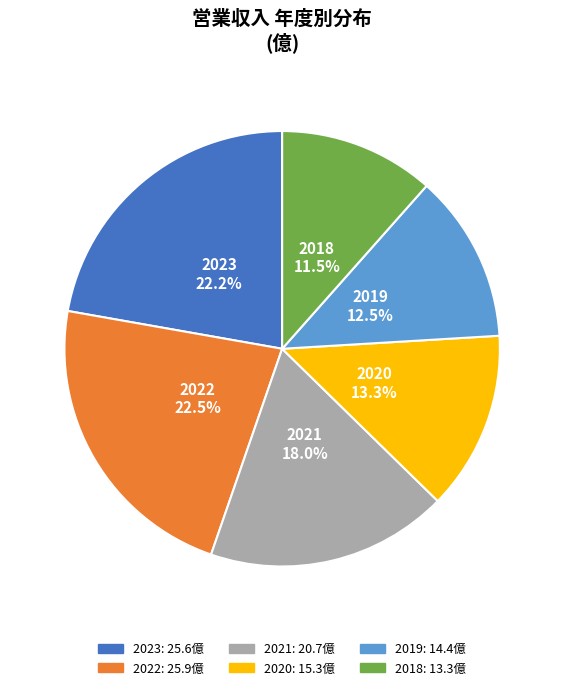

Is there any slice that represents more than half of the pie?

No